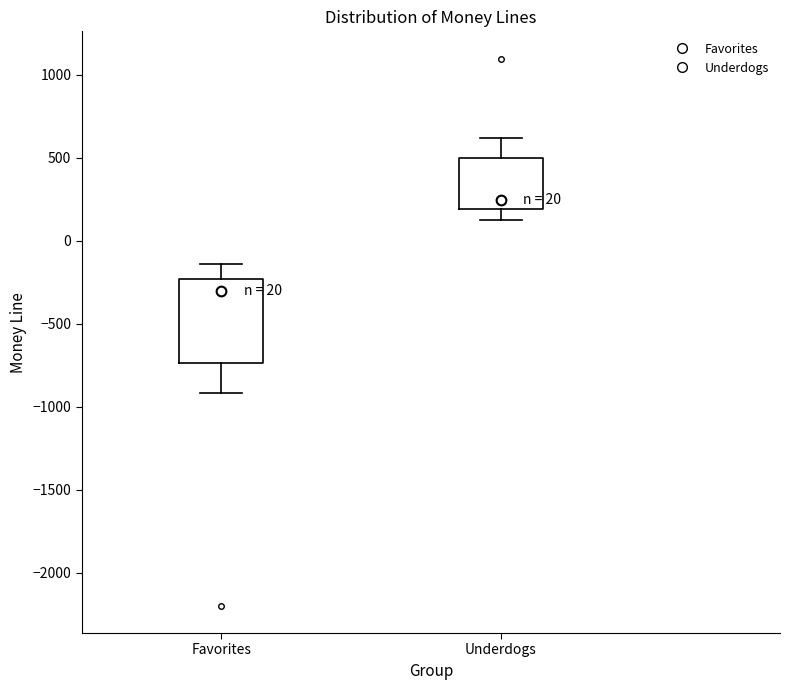

Reading left to right, transcribe this box plot: for each box, give where its median line is, the range the box spans, and where its two whiskers end, as read against the y-axis. The values are not printed on the chart, so give them approximately, as read against the axis.

Favorites: median -300, box -750 to -250, whiskers -900 to -150
Underdogs: median 250, box 200 to 500, whiskers 100 to 600